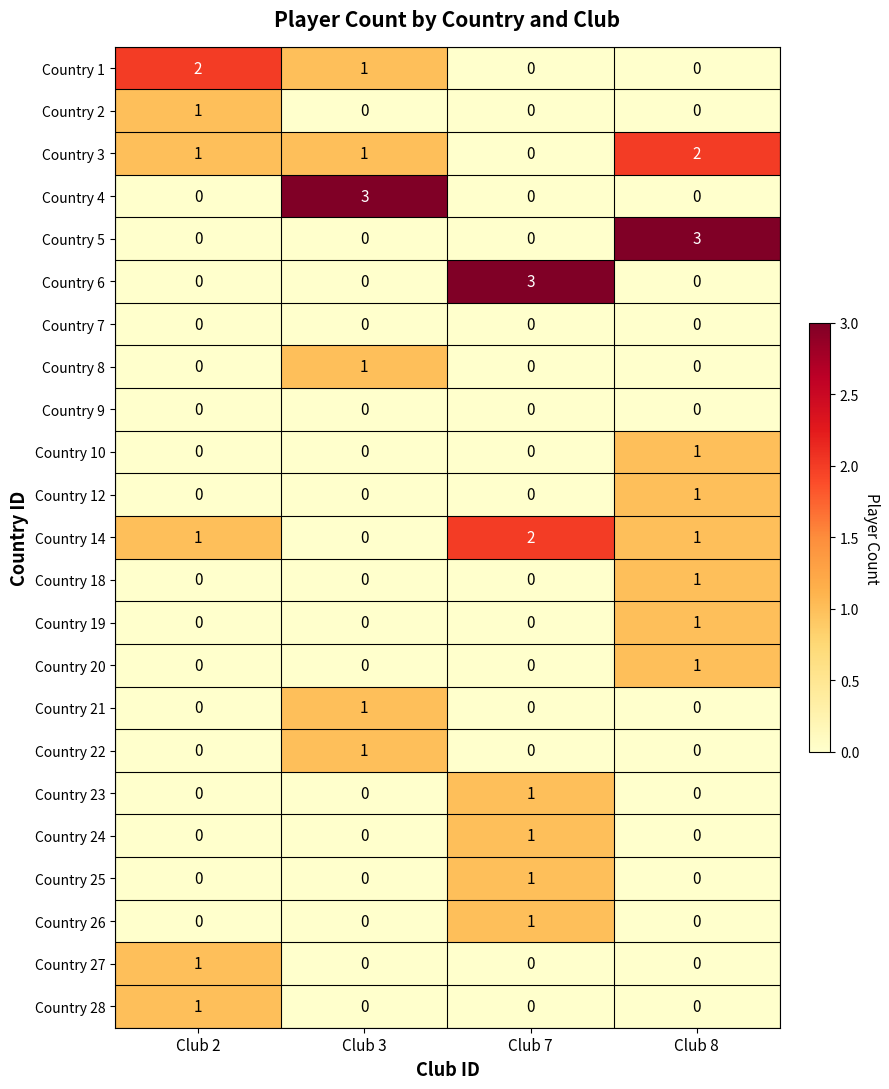

At which label does Country 14 reach its peak?

Club 7